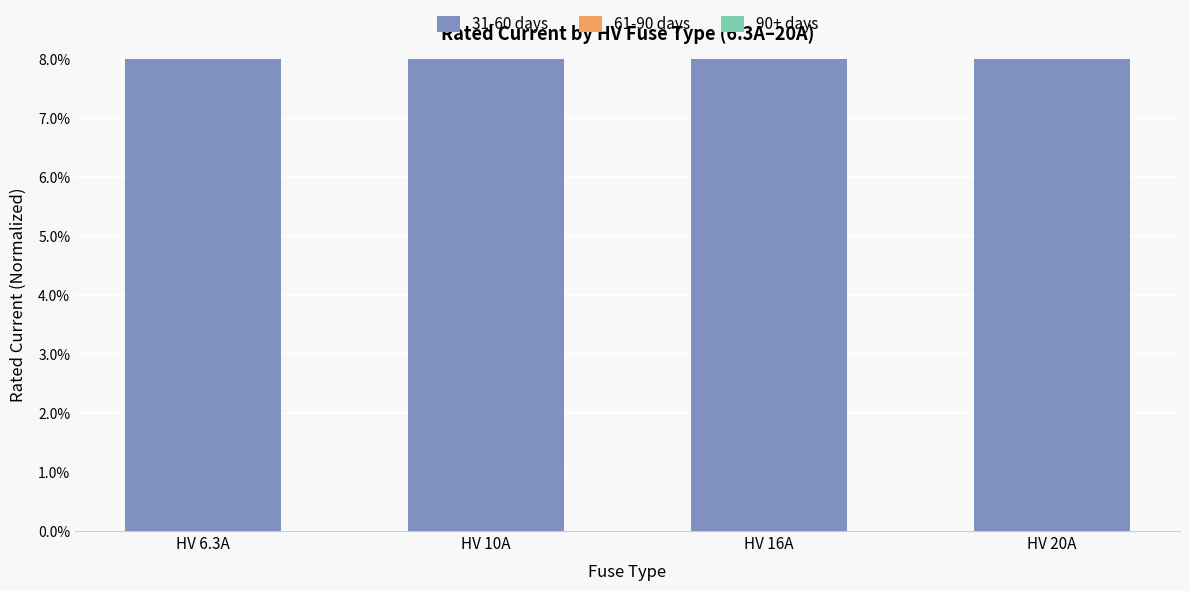

Which category has the lowest value in the 90+ days series?

HV 6.3A